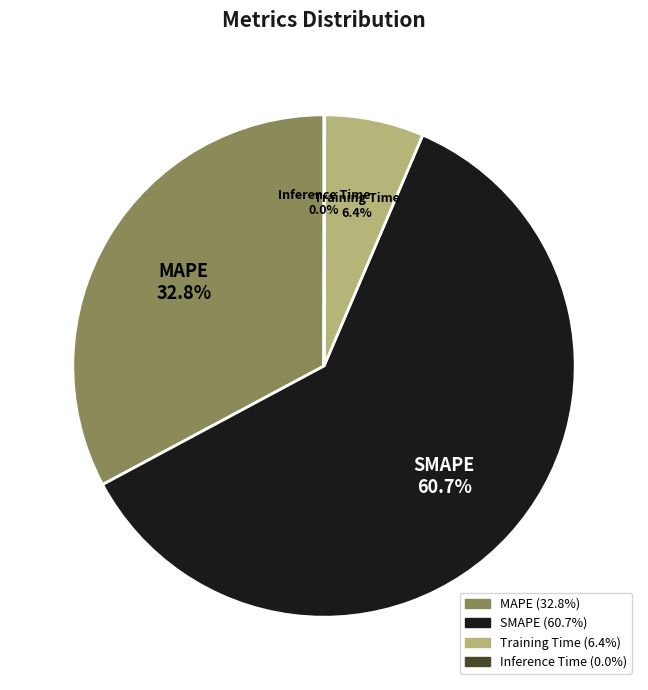

What is the largest slice in the pie chart?

SMAPE